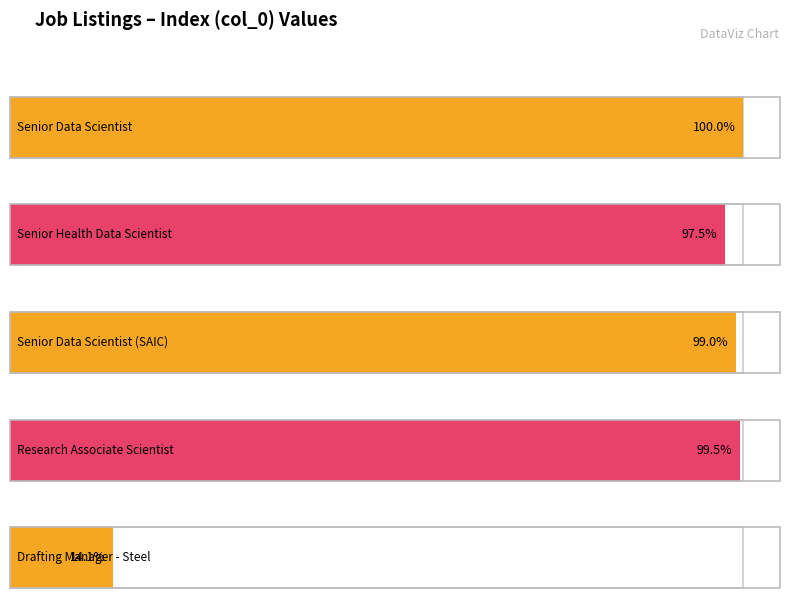

What is the label of the 5th bar from the right?

Senior Data Scientist